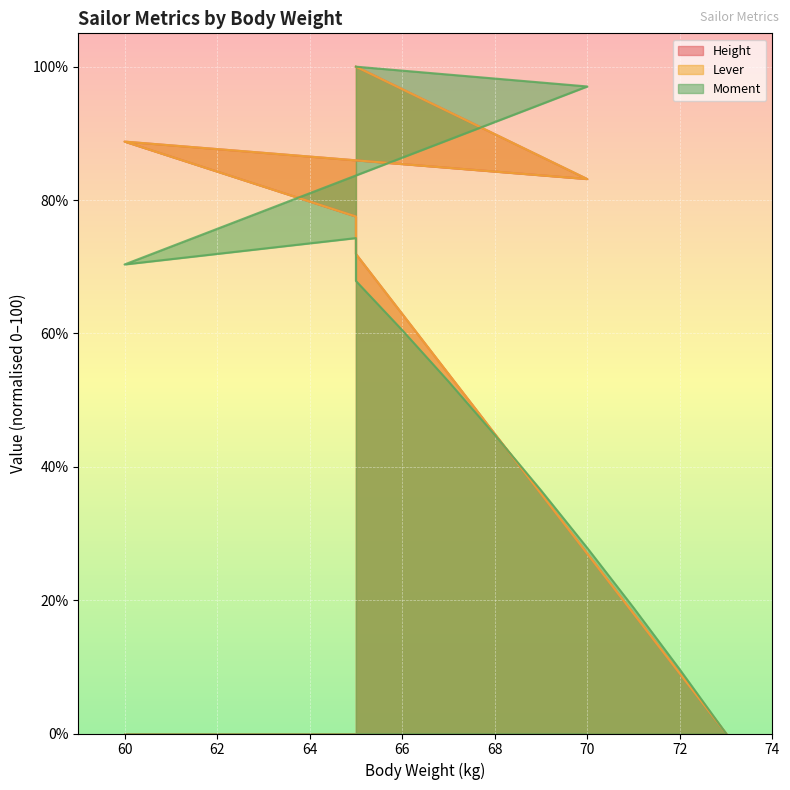

What is the value of the Lever point at the 4th from the left?

100.0